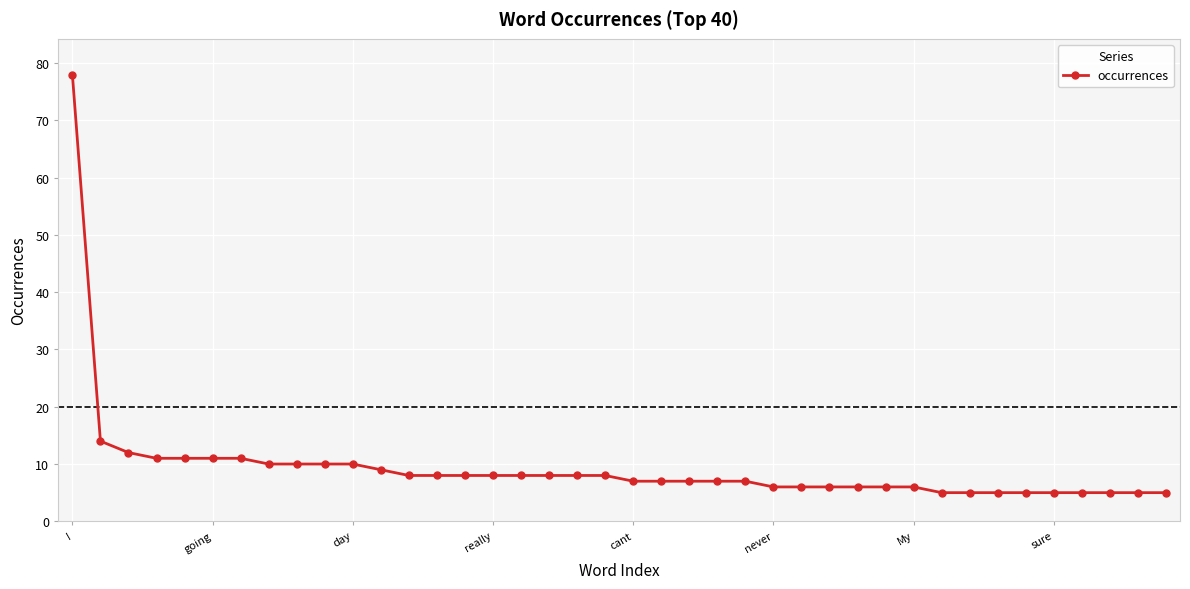

How many lines are shown in the chart?

1